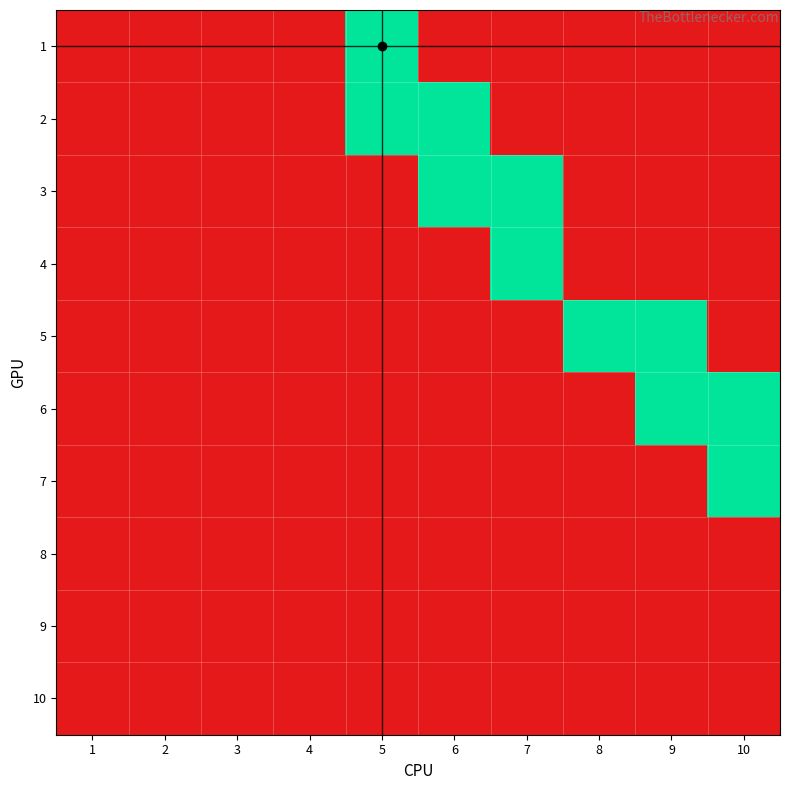

At 6, list the series in order from largest to smallest.

2, 3, 1, 4, 5, 6, 7, 8, 9, 10